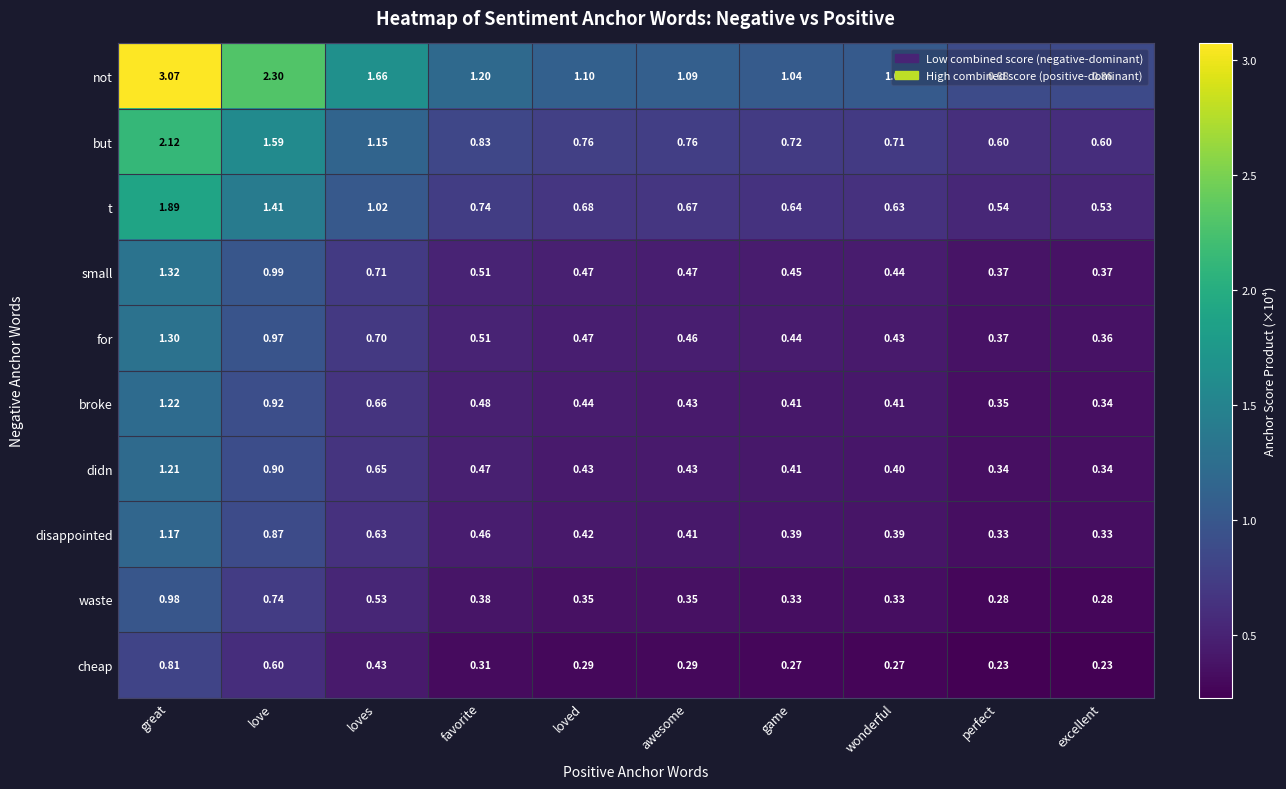

Which series changed the most between loves and awesome?

not